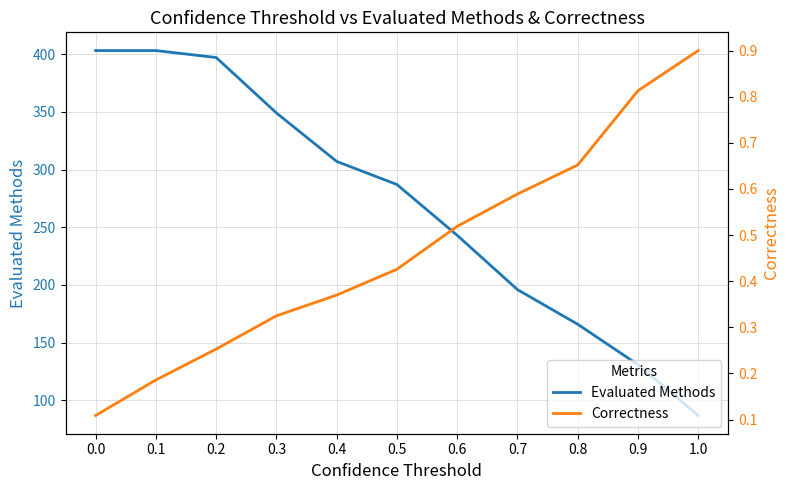

What is the minimum value shown in the chart?

0.1